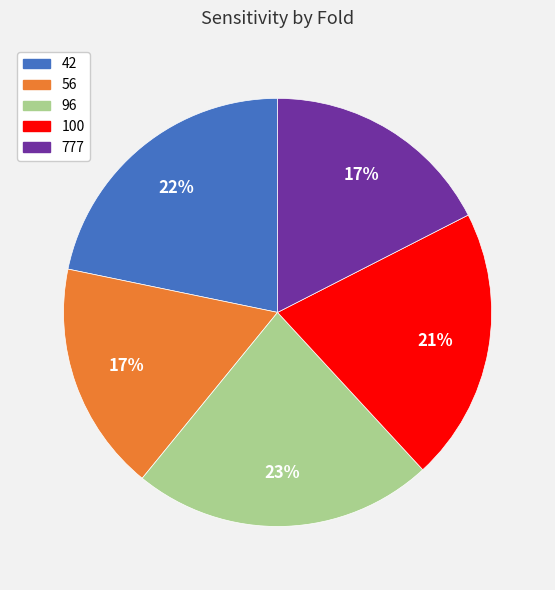

Count the number of slices in the pie.

5